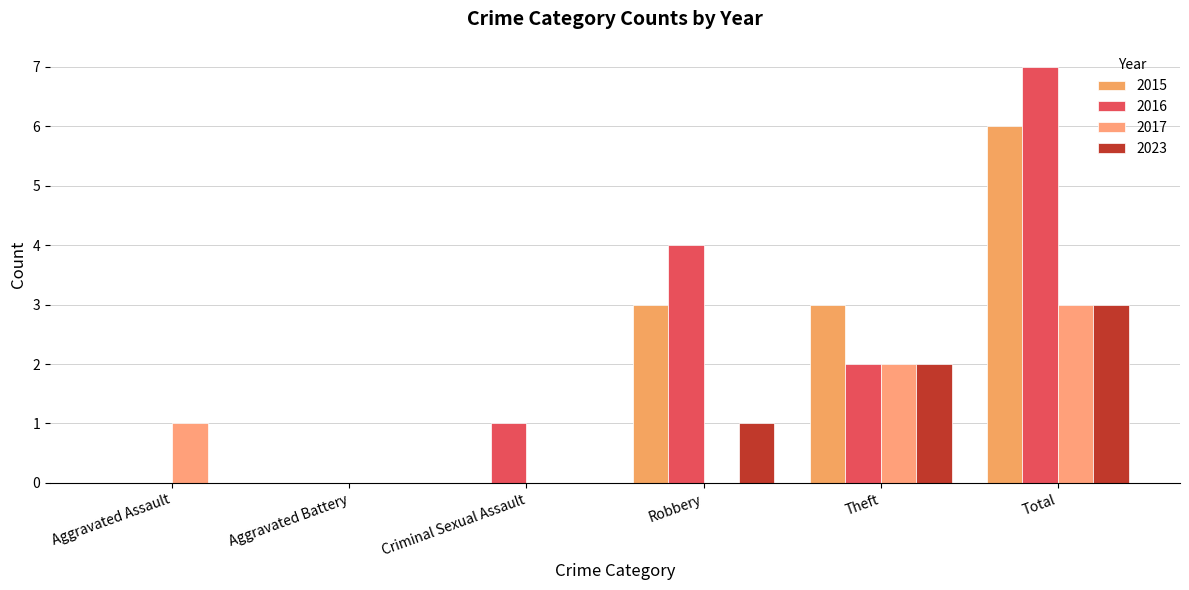

What is the average value of the 2015 series?

2